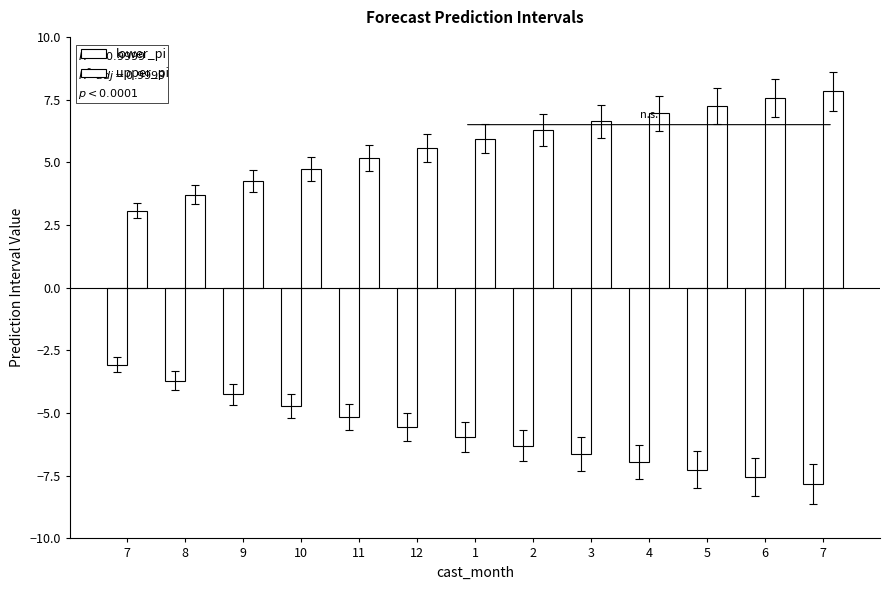

Are the bars horizontal?

No